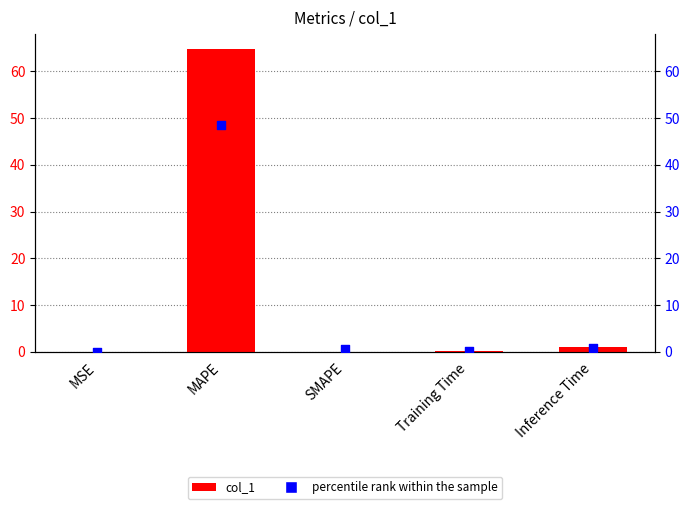

Which series has the largest Y range (max minus min)?

col_1